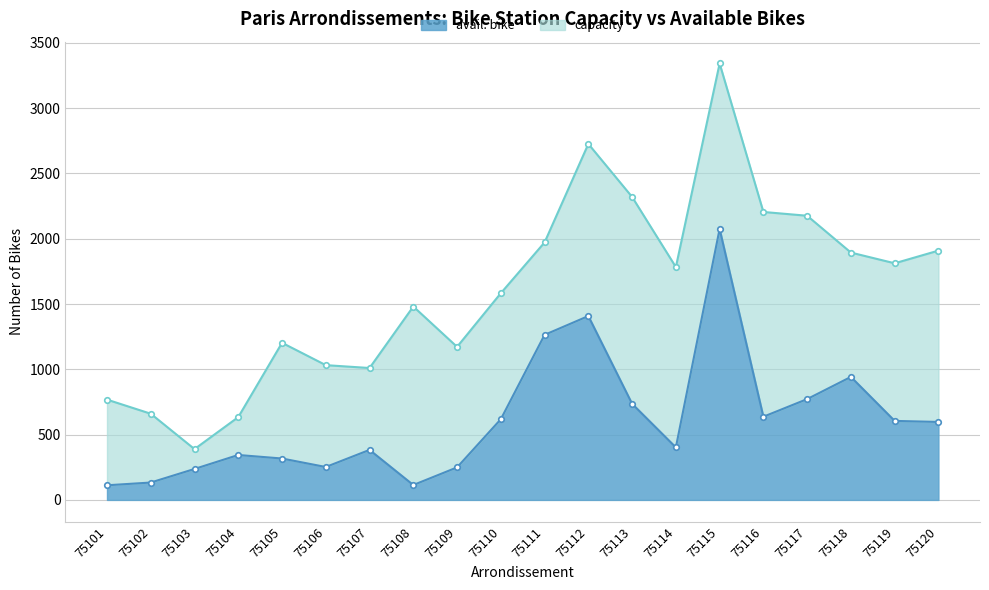

The value of avail. bike at 75115 is 2075. True or false?

True